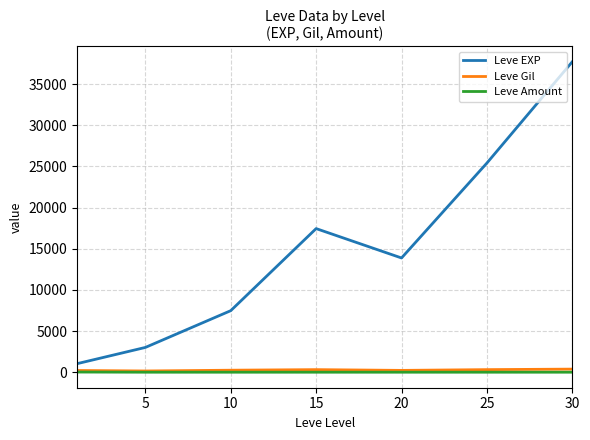

True or false: Leve EXP and Leve Gil cross at least once.

False